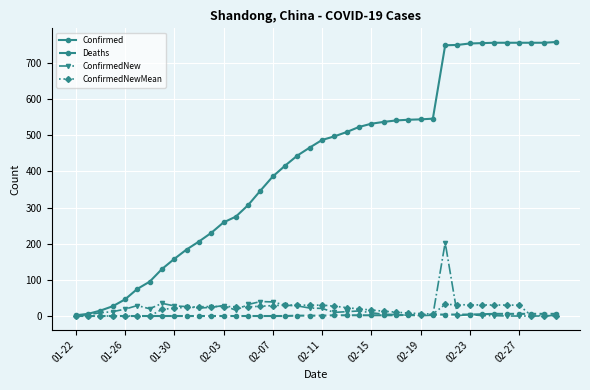

True or false: ConfirmedNewMean has more than 2 points higher than both neighbors.

True